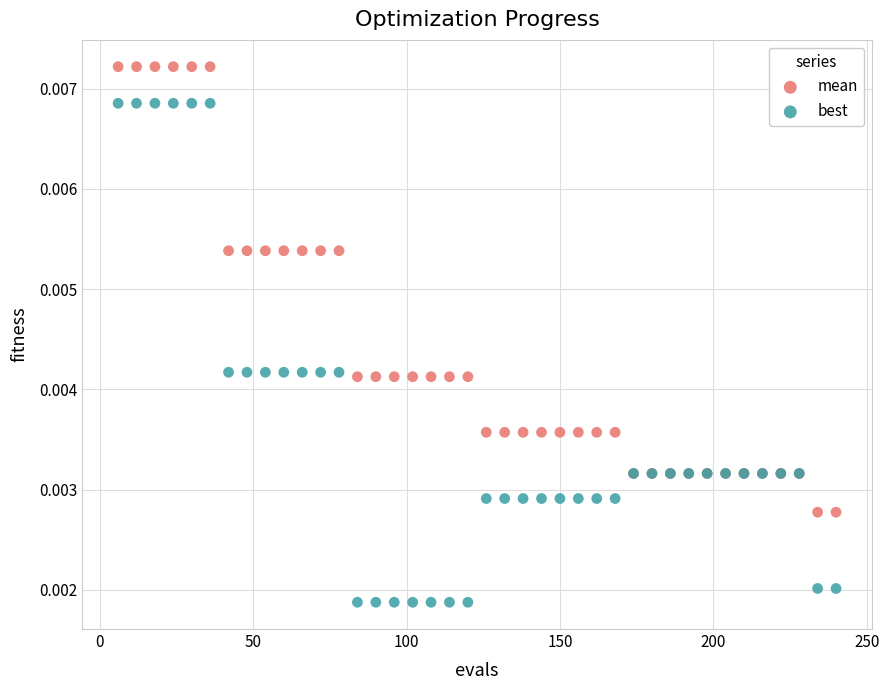

Which series has the widest spread of Y values?

best